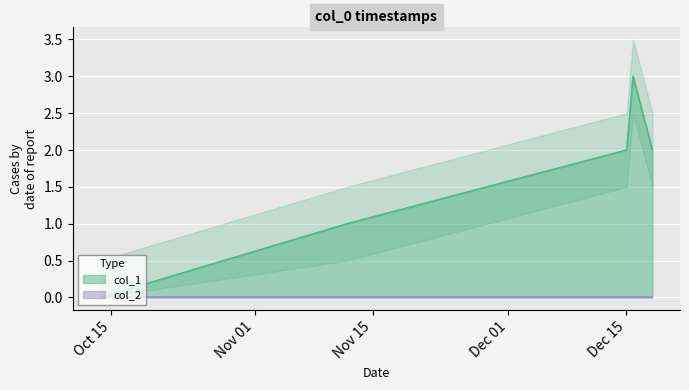

Rank the categories by value from lowest to highest.

1539447718, 1541974548, 1544836582, 1545099391, 1544901392